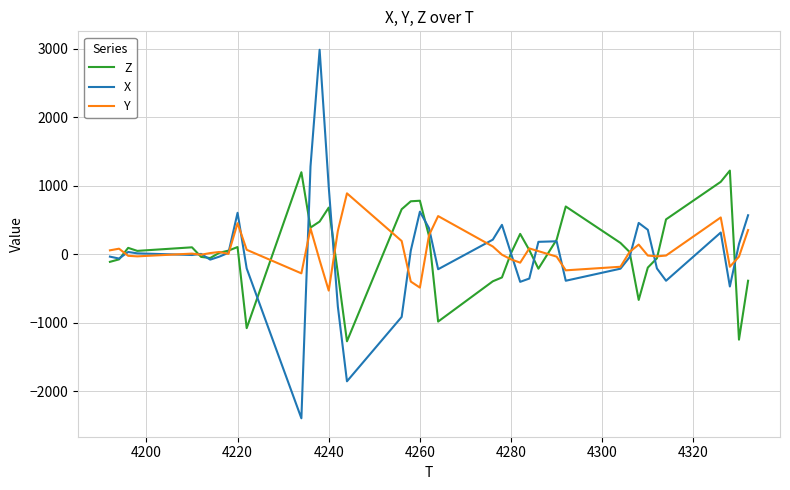

Which series has the largest range (max minus min)?

X